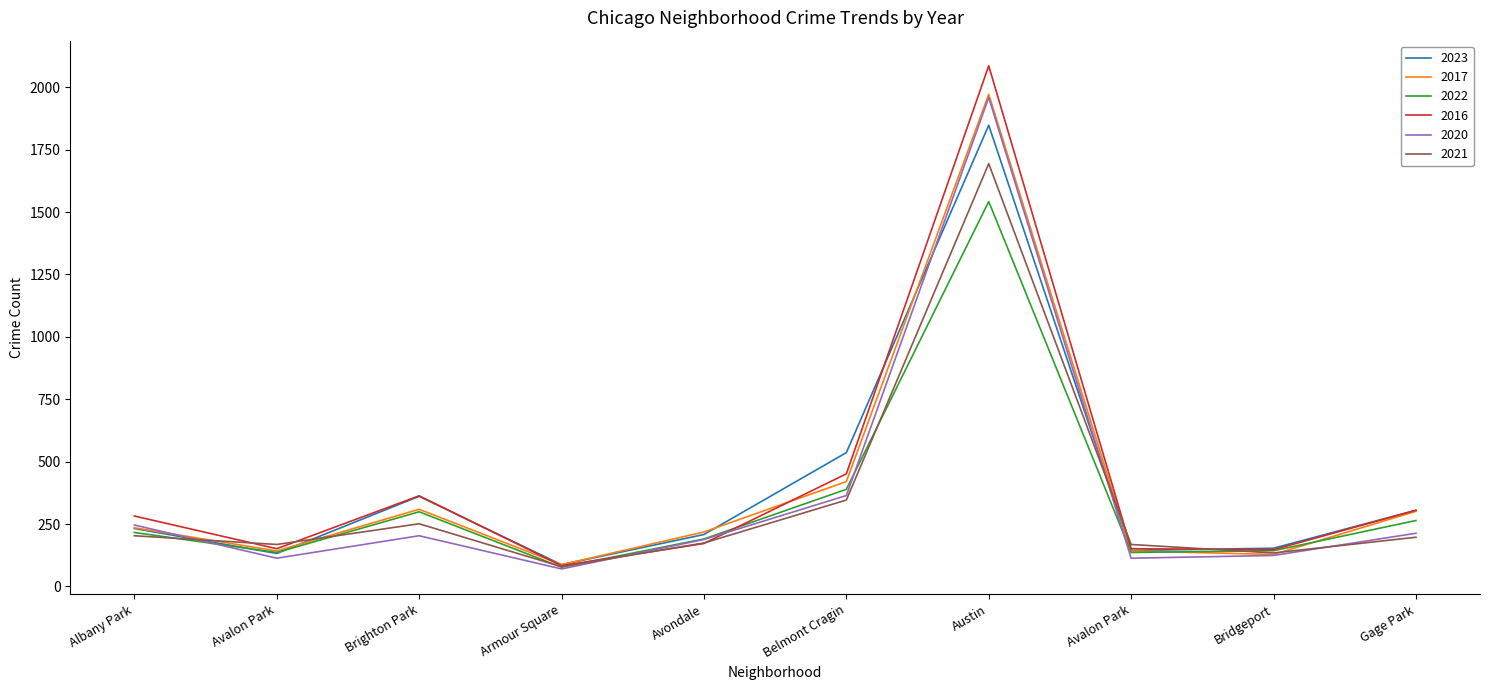

What is the total value across all series at Belmont Cragin?

2506